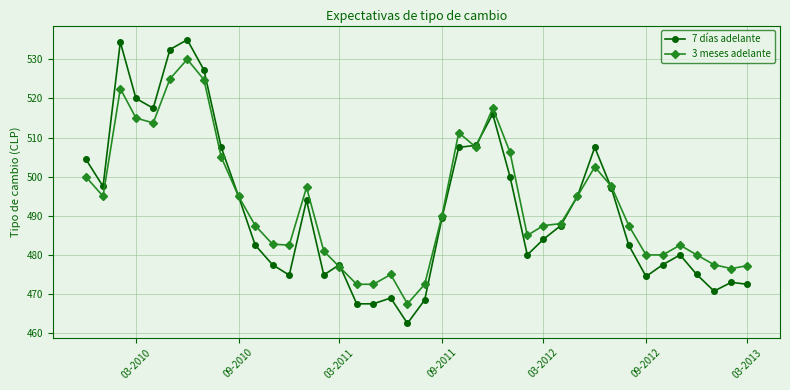

What is the maximum value for 7 días adelante?

535.0